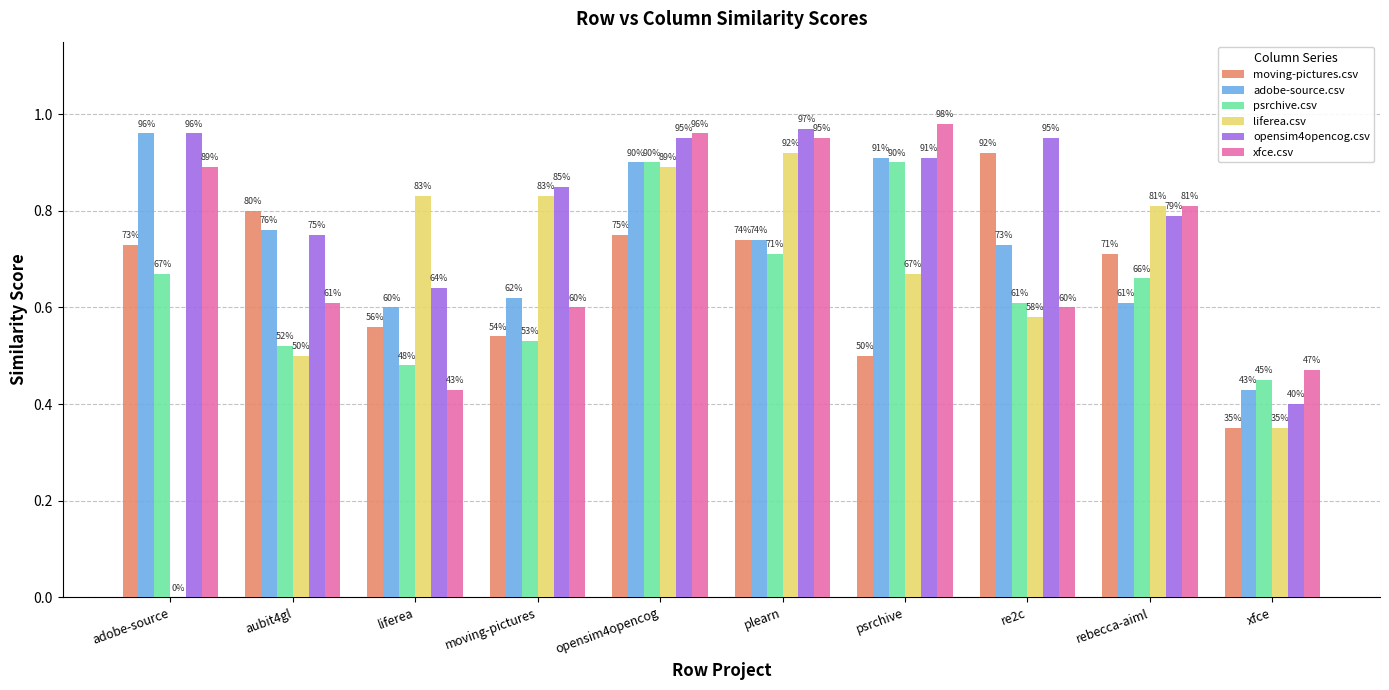

What is the difference between the second highest and second lowest values in the moving-pictures.csv series?

0.3